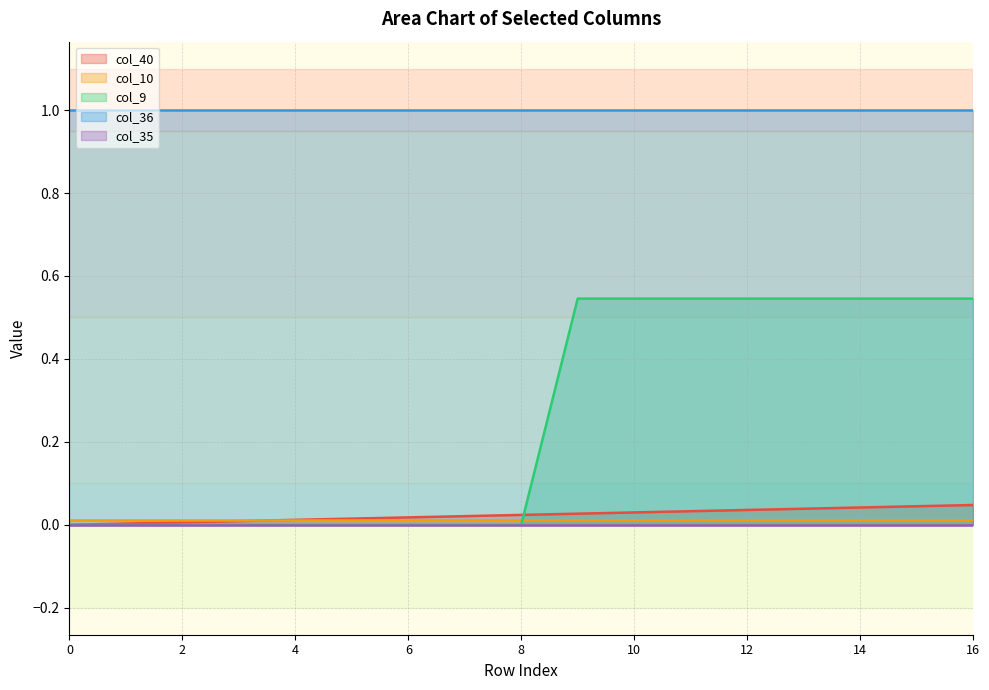

True or false: col_10 and col_35 intersect in this chart.

False